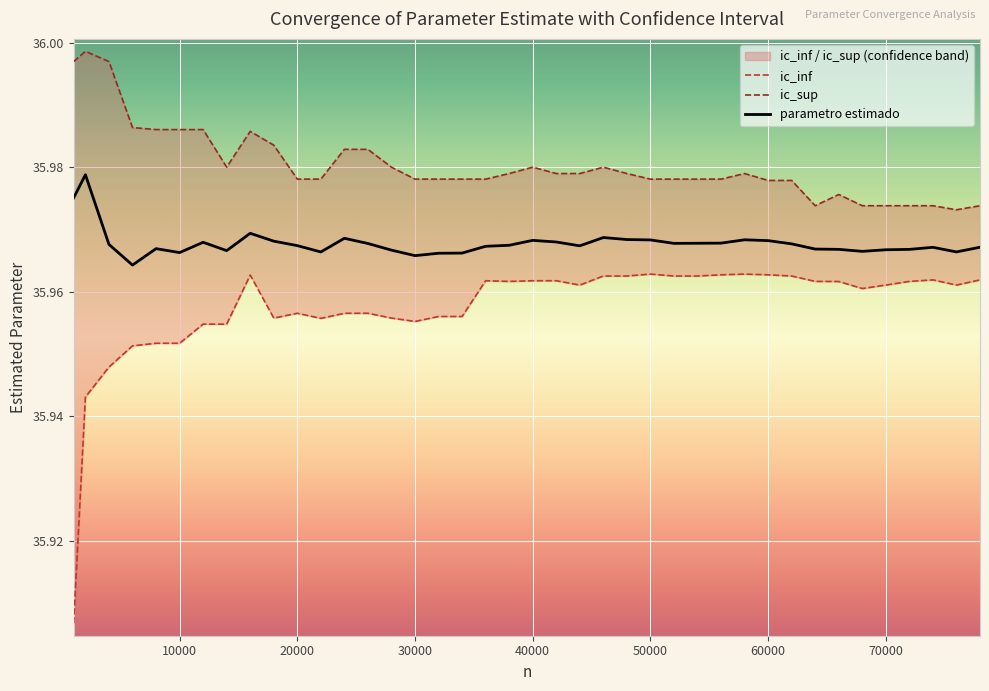

Between 26000 and 50000, which series saw the biggest shift?

ic_inf